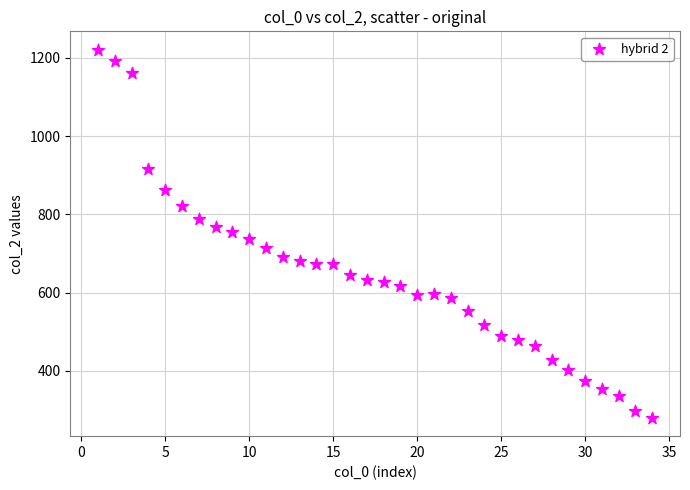

What is the range of X values (max minus min)?

33